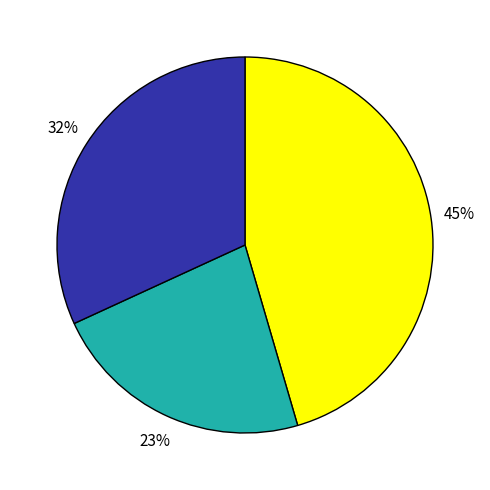

Count the number of slices in the pie.

3